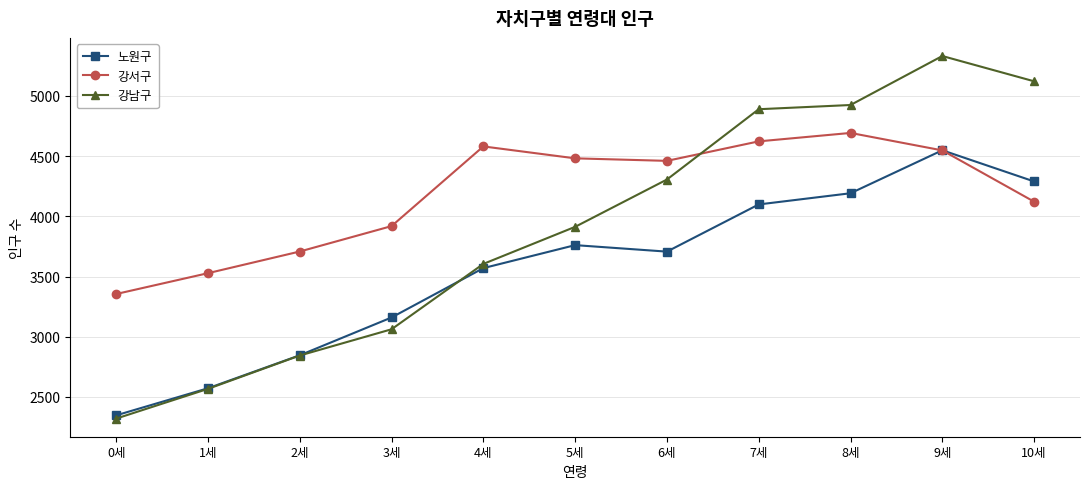

At how many categories does at least one series exceed 3601?

9